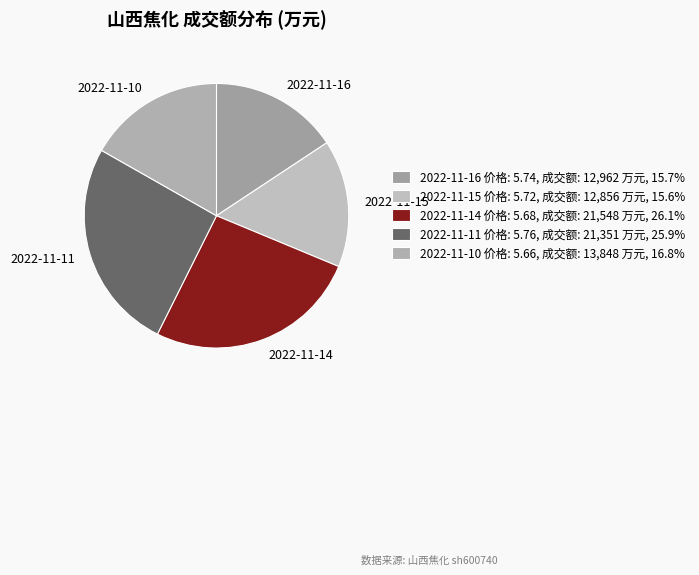

What percentage is the 2022-11-16 slice, to the nearest percent?

16%